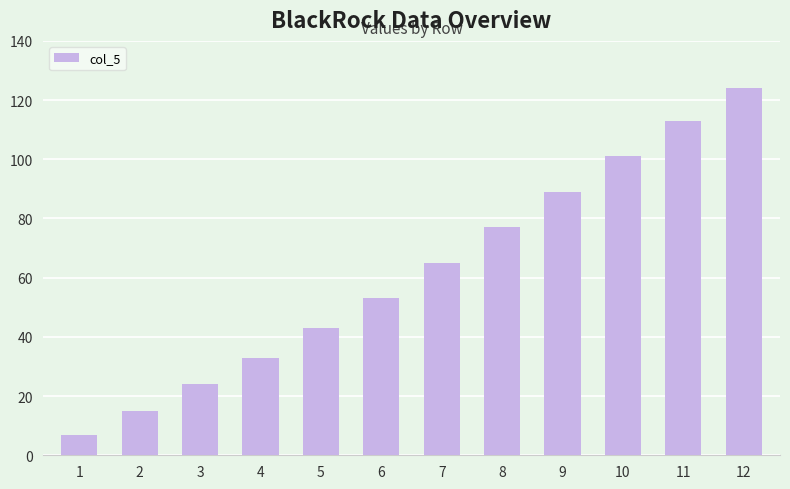

The value at 6 is 28. True or false?

False